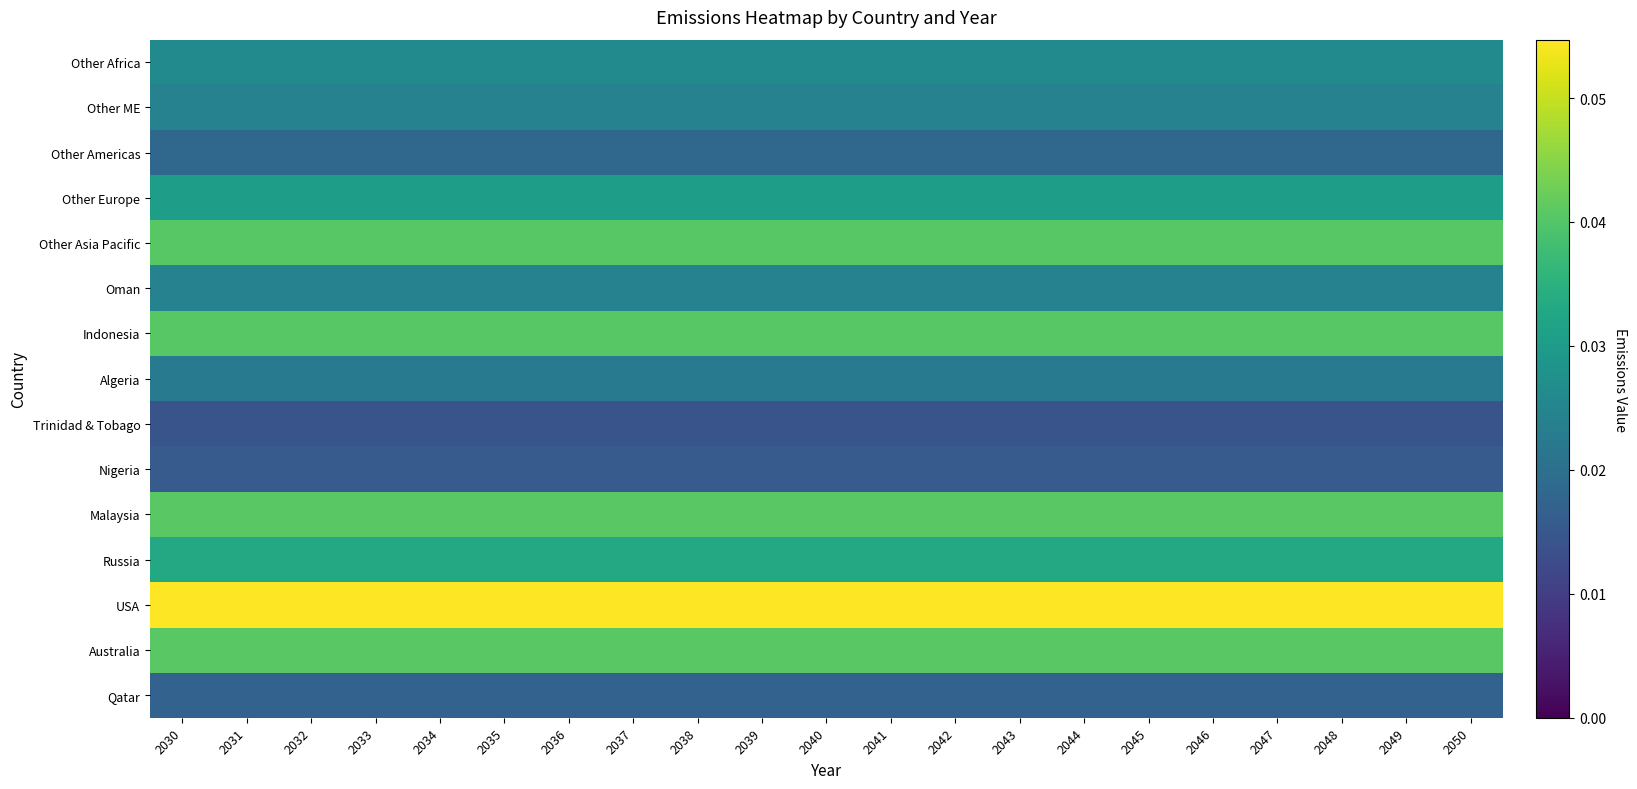

At 2039, list the series in order from largest to smallest.

USA, Australia, Malaysia, Indonesia, Other Asia Pacific, Russia, Other Europe, Other Africa, Oman, Other ME, Algeria, Other Americas, Qatar, Nigeria, Trinidad & Tobago